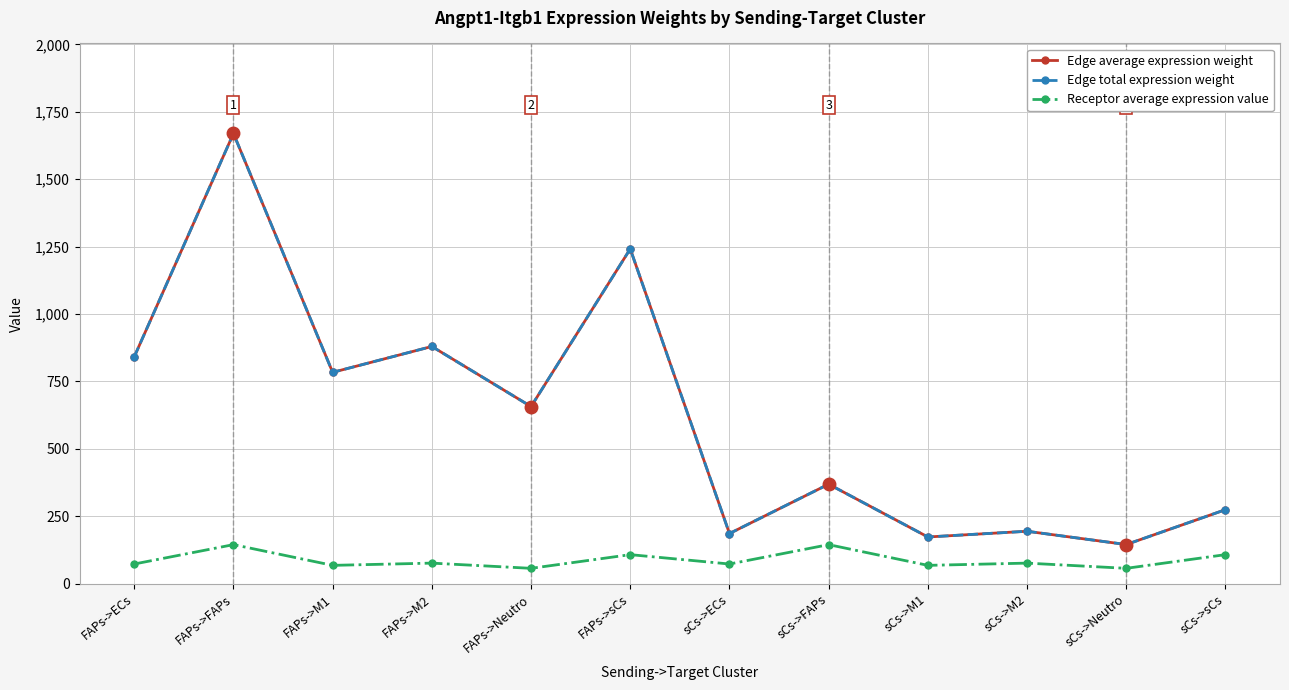

True or false: Receptor average expression value and Edge average expression weight intersect in this chart.

False